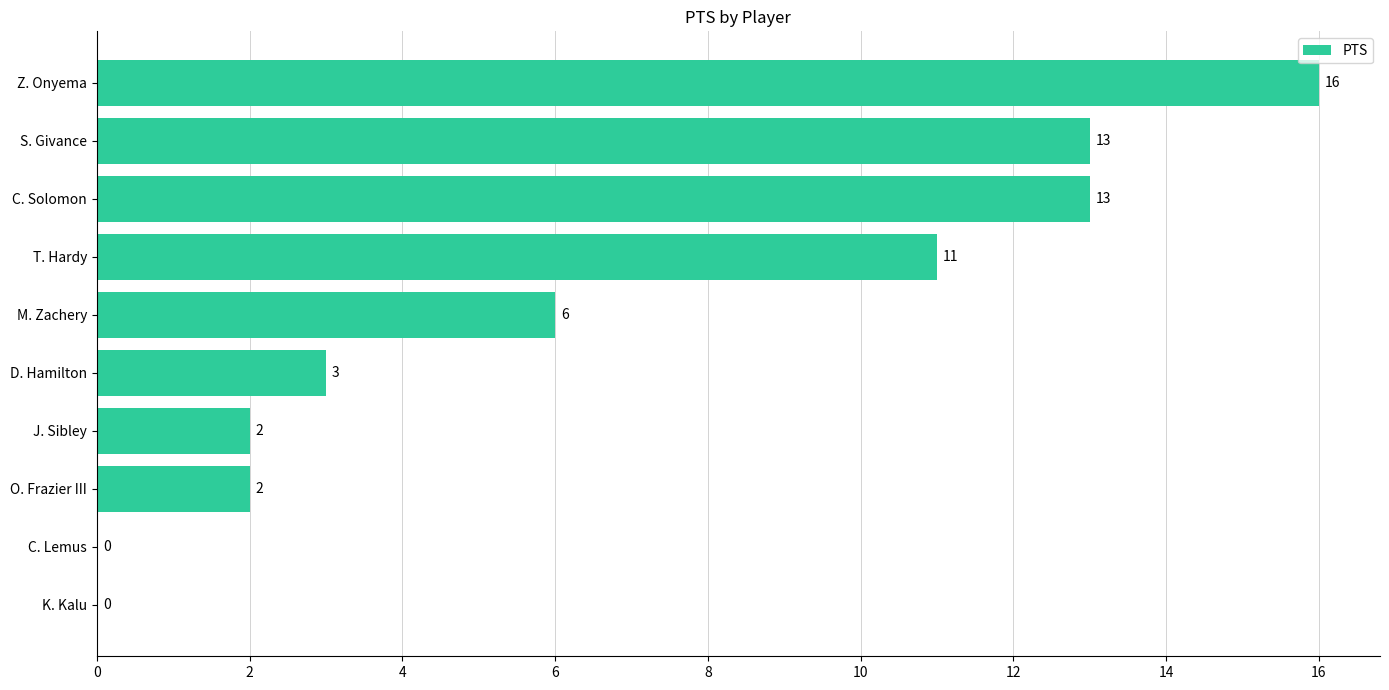

What is the sum of the values at T. Hardy and S. Givance?

24